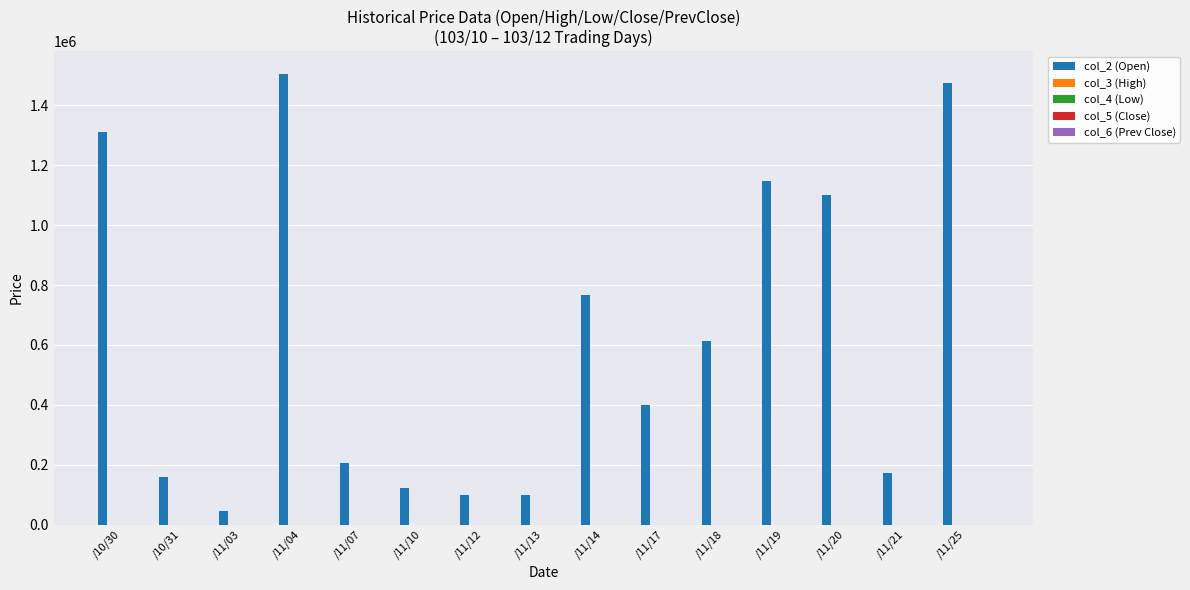

What is the maximum value shown in the chart?

1504920.0